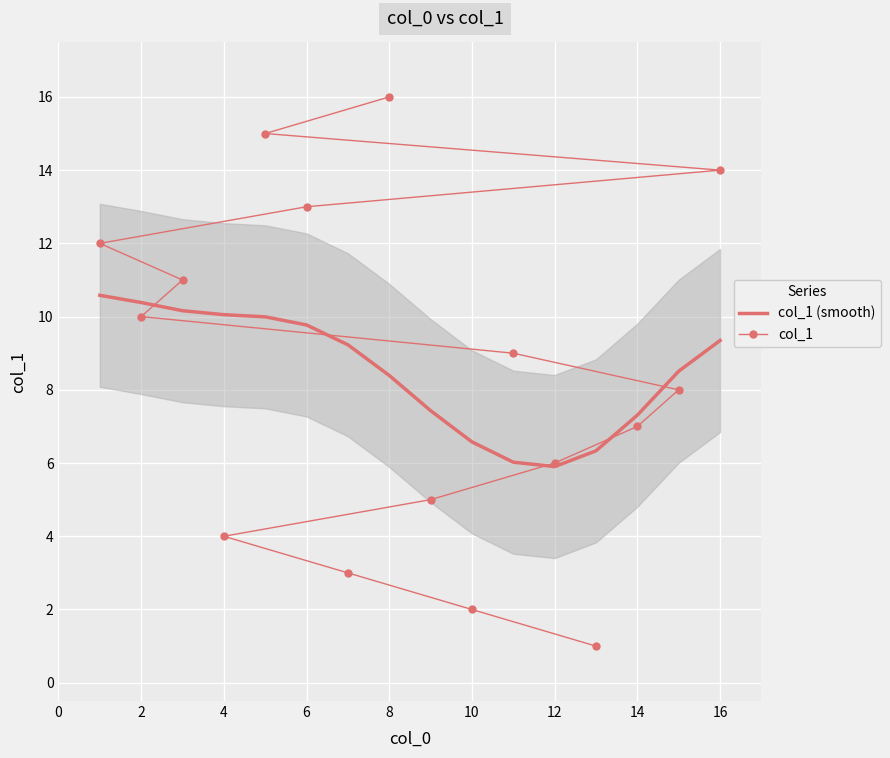

How many data points in col_1 are above 9?

7